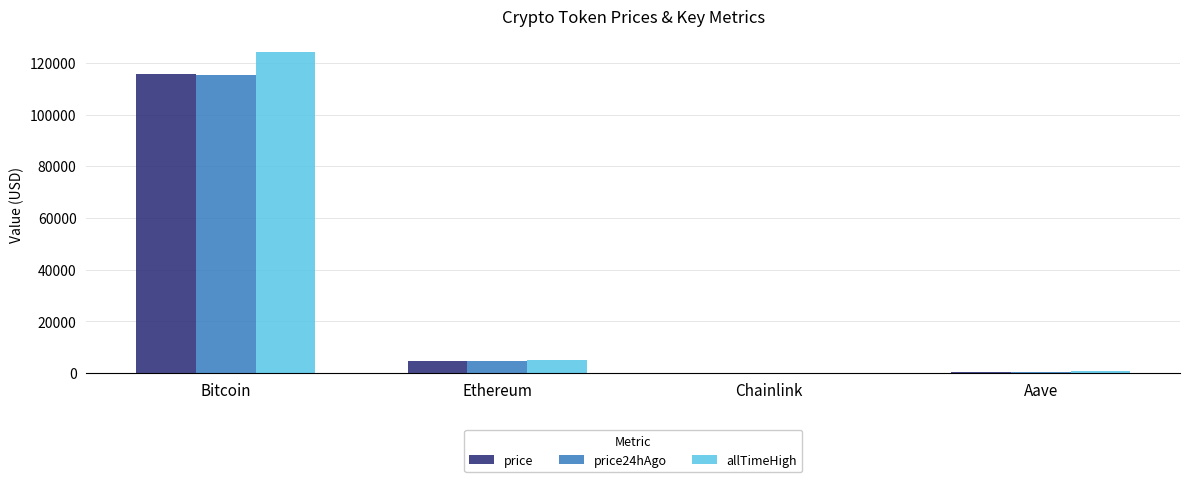

At which category is the sum across all series the highest?

Bitcoin